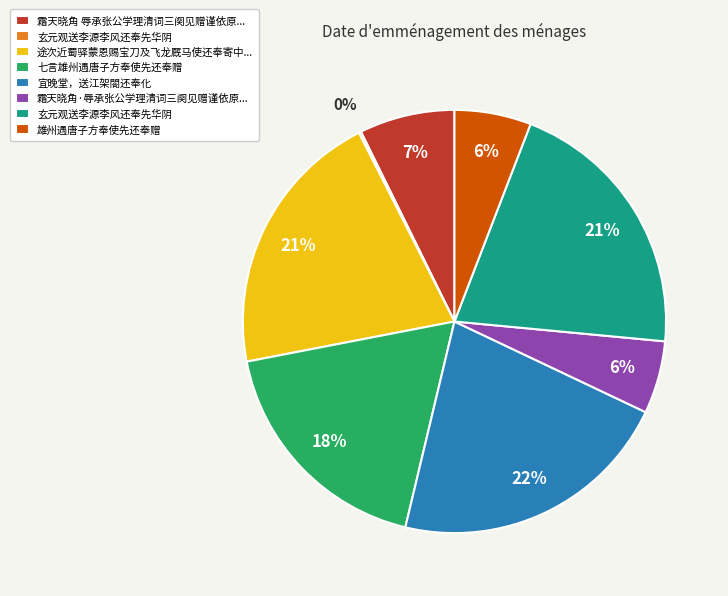

Is there any slice that represents more than half of the pie?

No